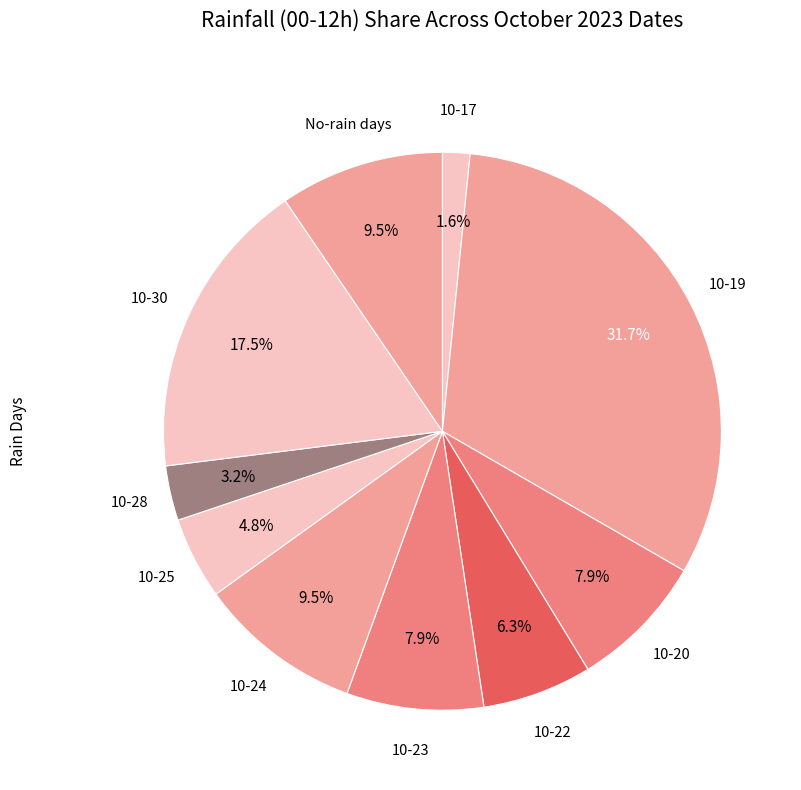

Count the number of slices in the pie.

10